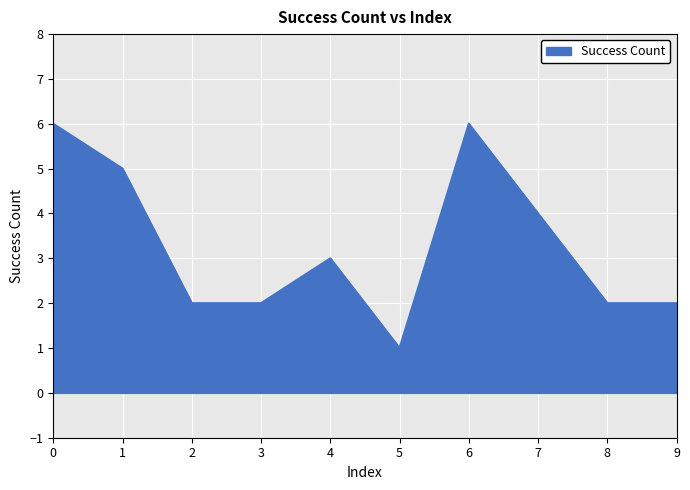

What value does the data have at 0?

6